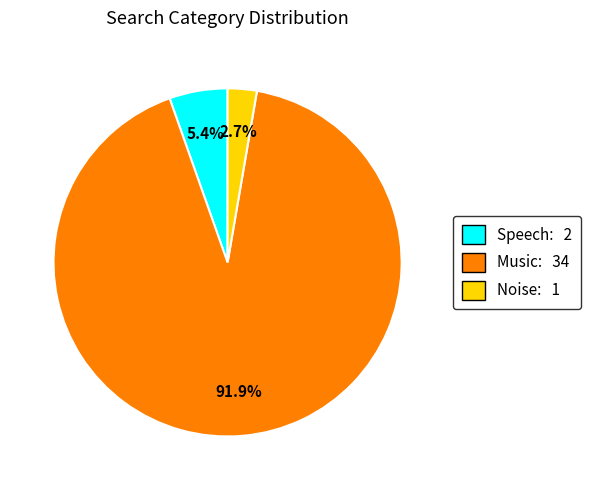

How many segments does this pie chart have?

3